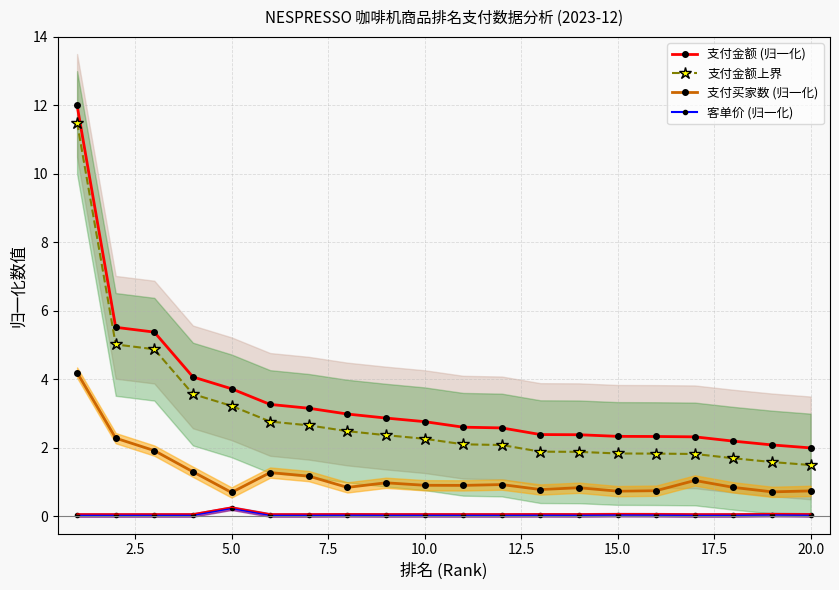

At how many categories does at least one series exceed 5?

3